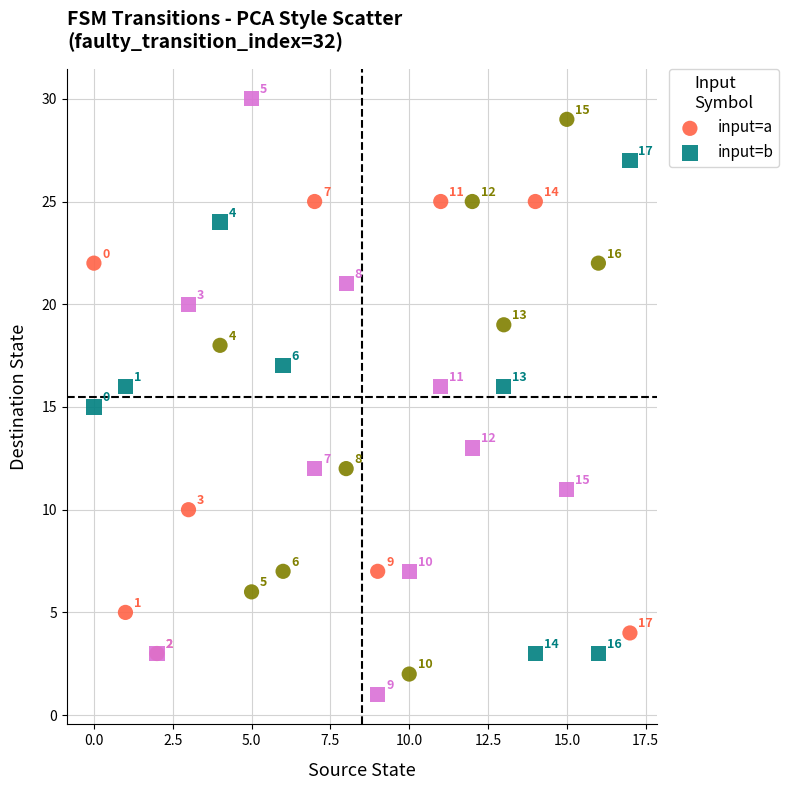

What are all the series names shown in the legend?

input=a, input=b